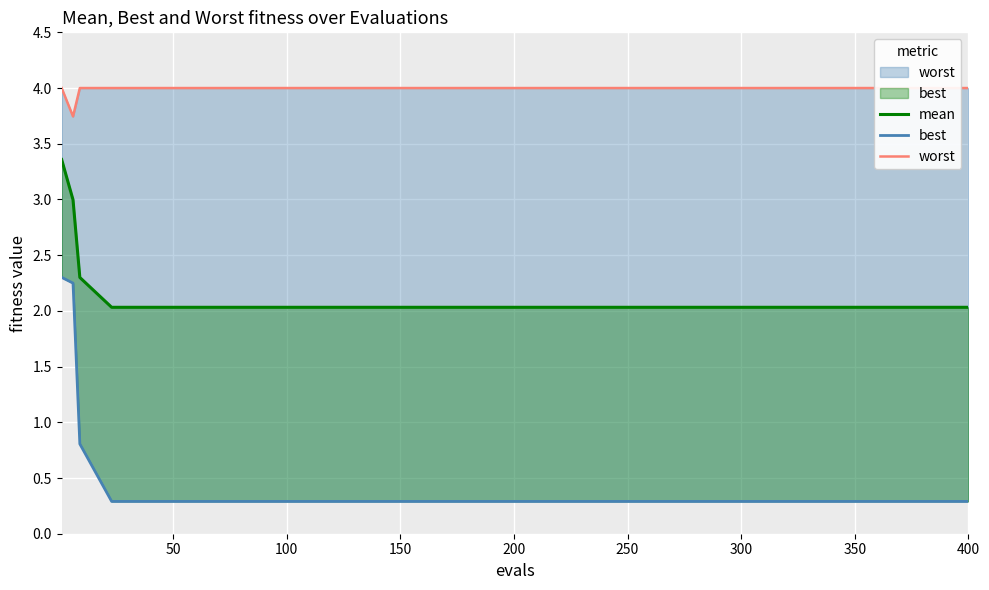

At 200, list the series in order from largest to smallest.

worst, mean, best